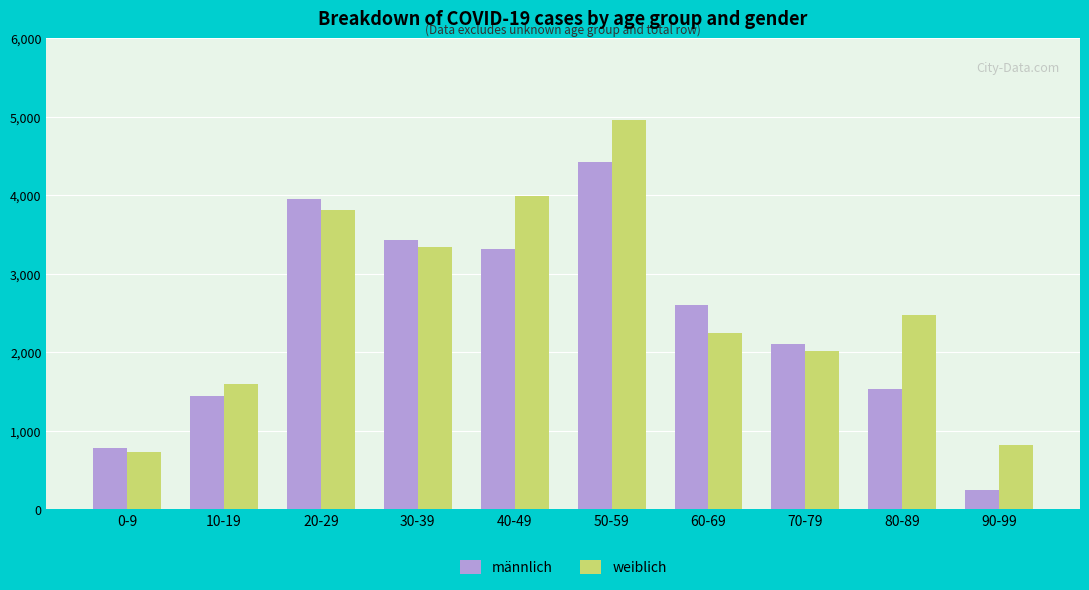

What is the label of the 1st bar from the right?

90-99